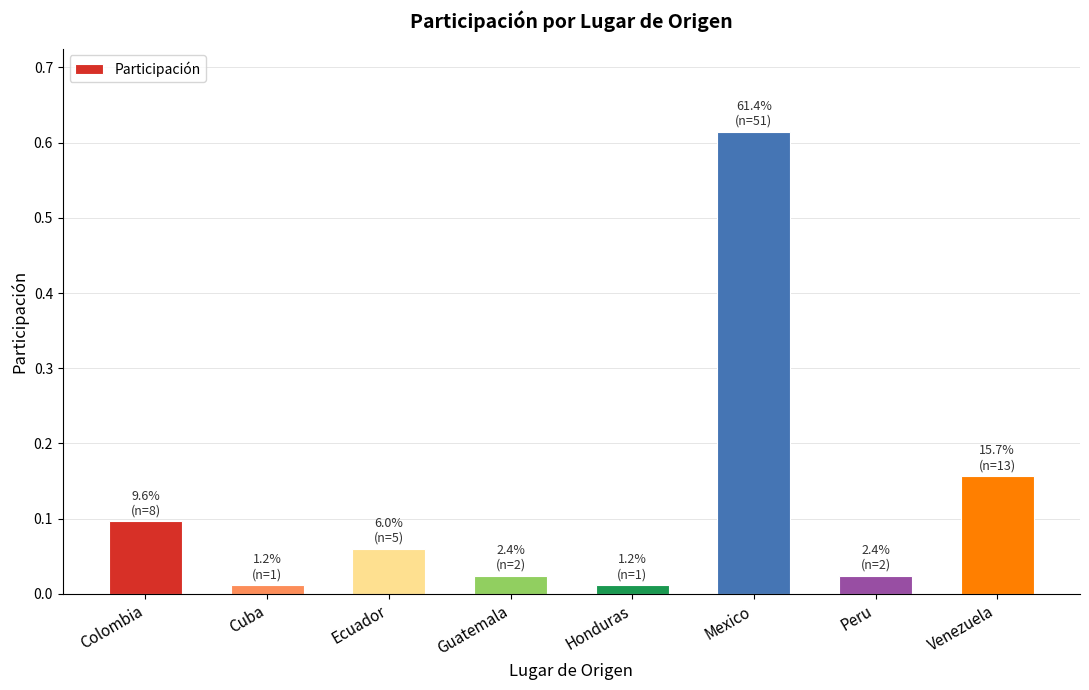

How many distinct data groups are displayed?

1